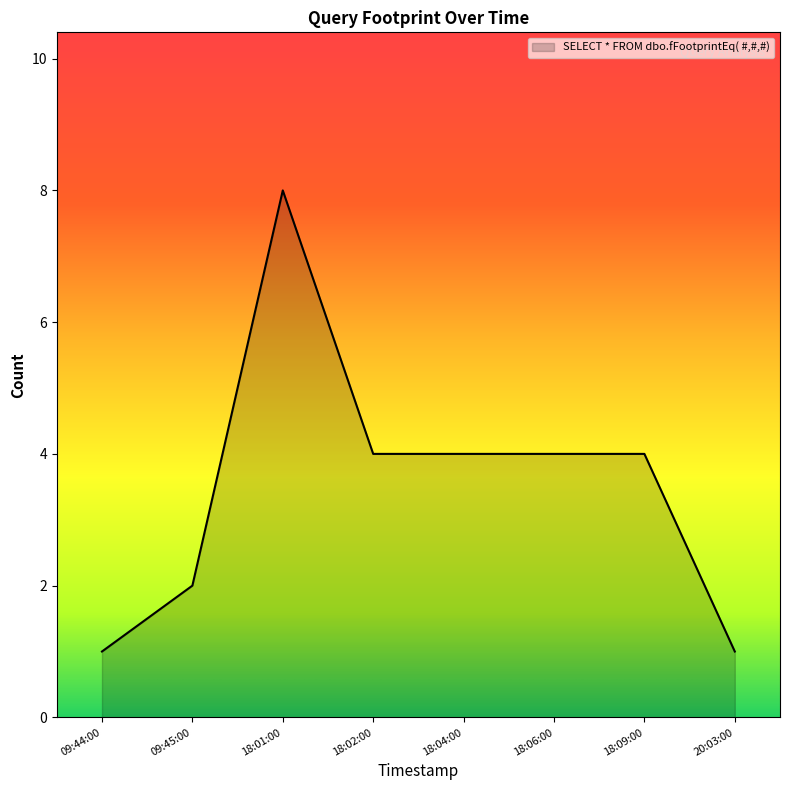

What is the sum of all values?

28